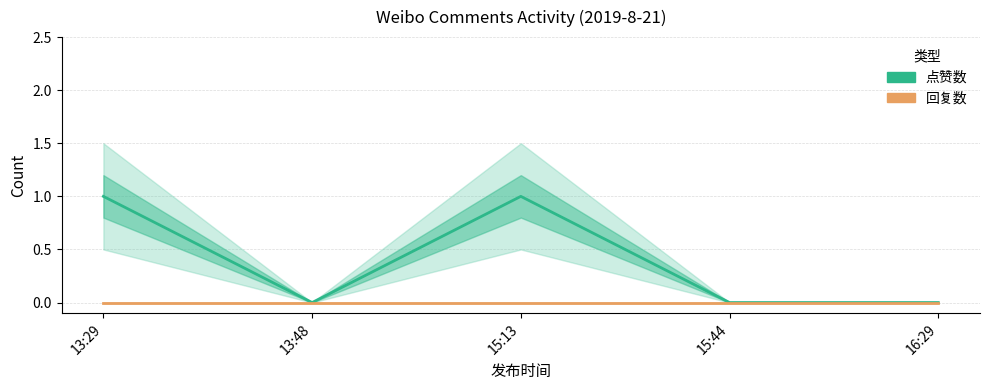

Where is 回复数 nearest to the value 0?

13:29